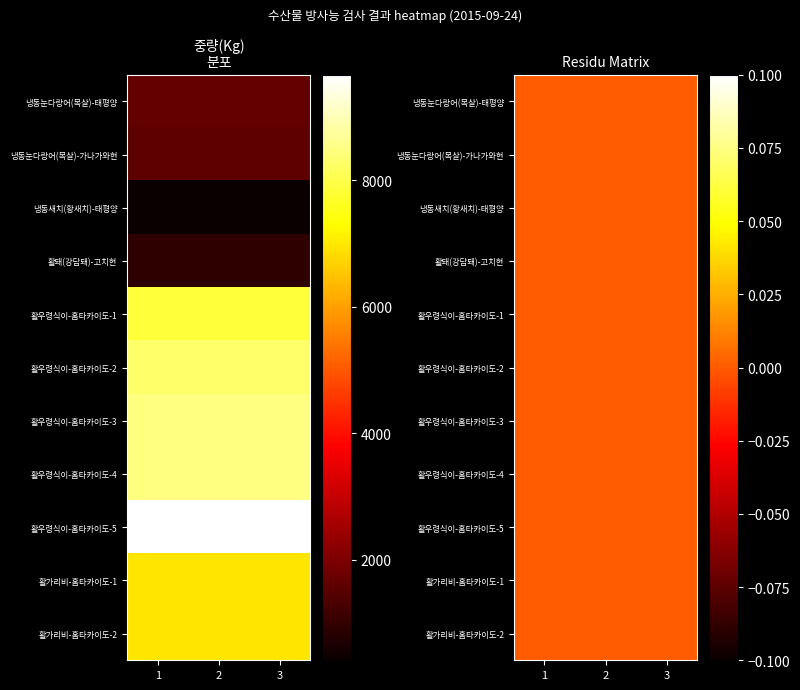

List the labels in order of 1 value, largest first.

8, 6, 7, 5, 4, 9, 10, 0, 1, 3, 2